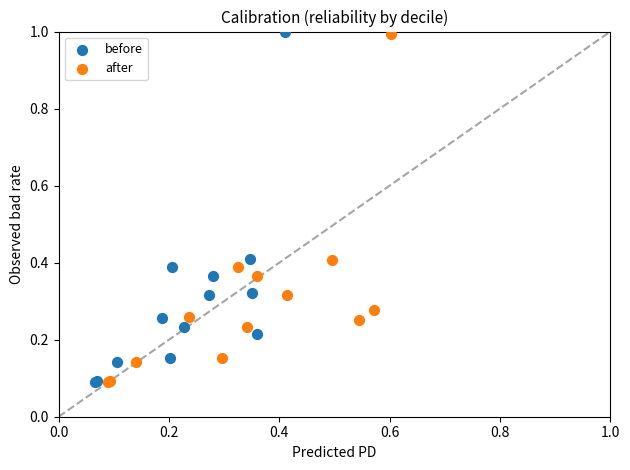

Which series has the widest spread of Y values?

before